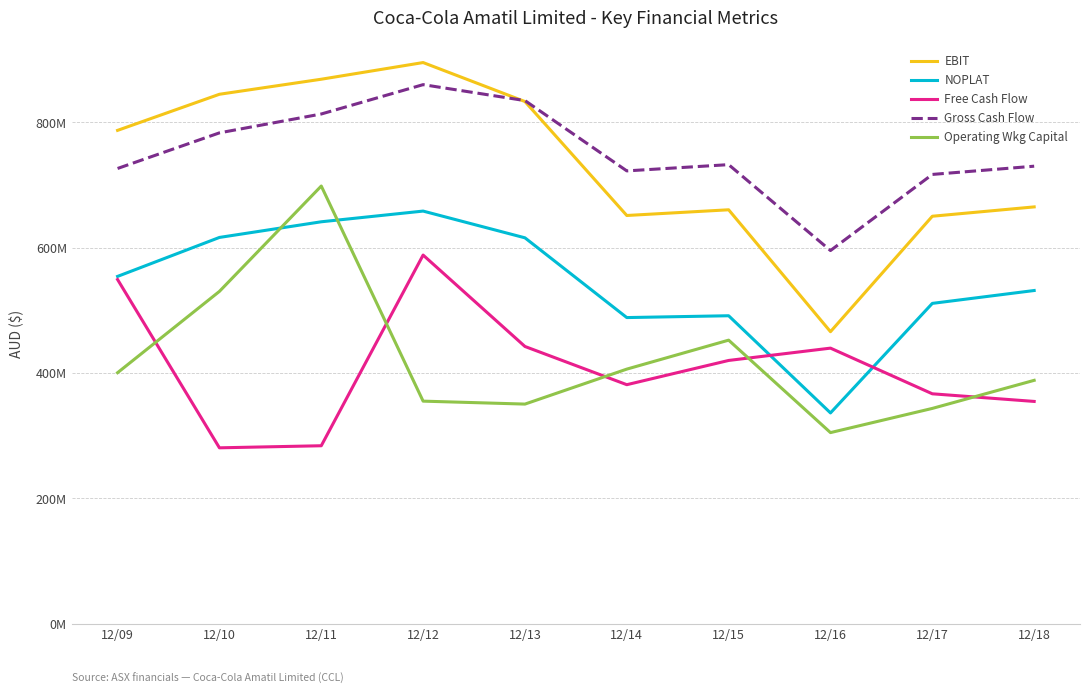

Between 12/16 and 12/12, which is larger?

12/12